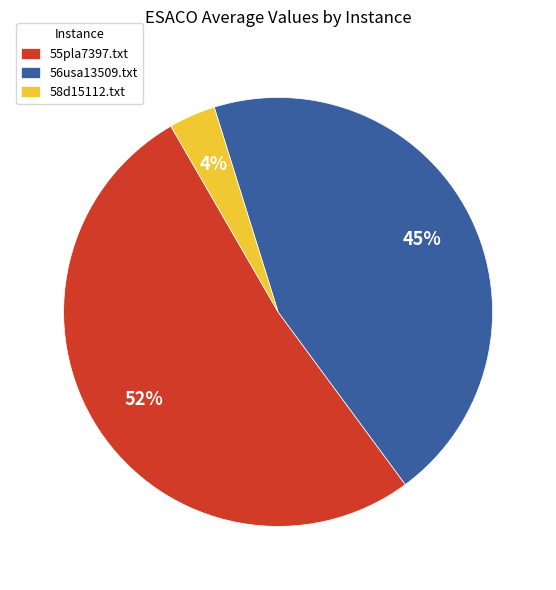

Which slice represents more than half of the pie?

55pla7397.txt